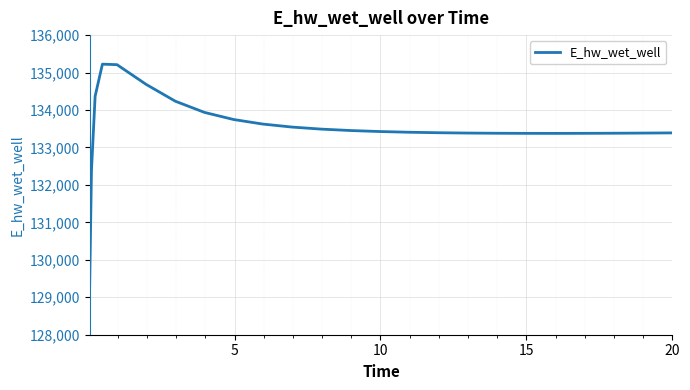

What is the maximum value shown in the chart?

135224.2